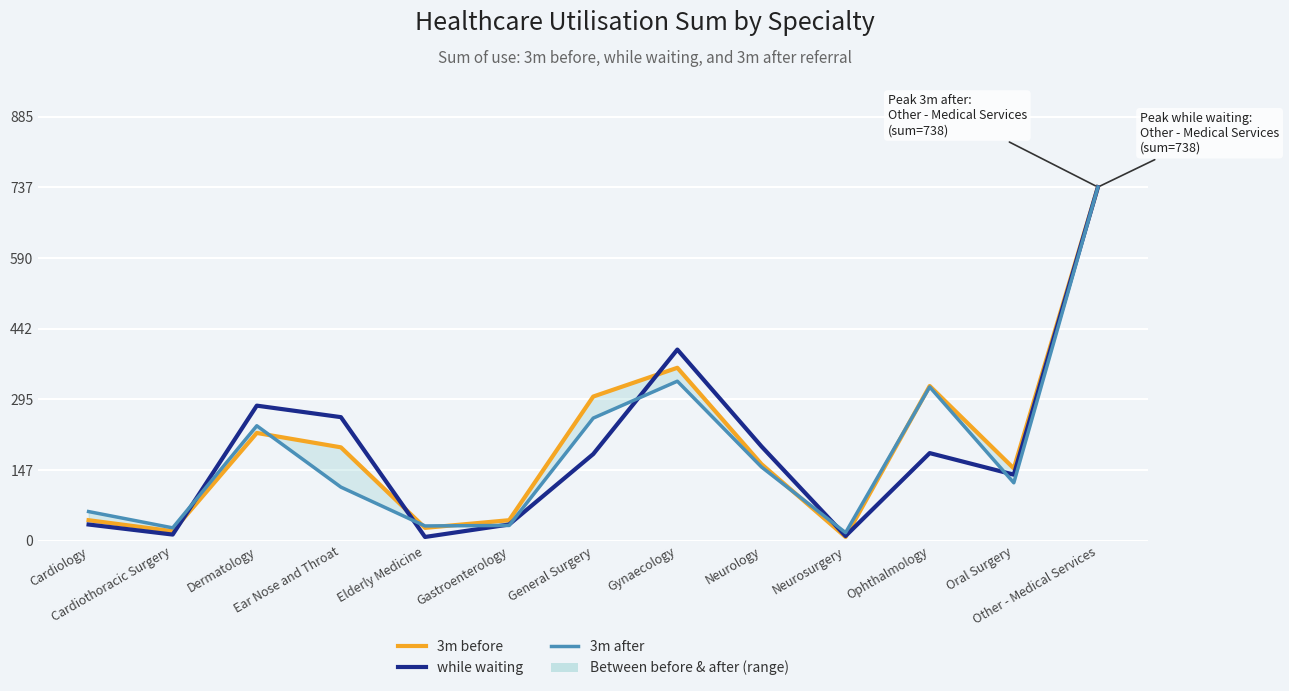

At which label does 3m after first exceed 121?

Dermatology